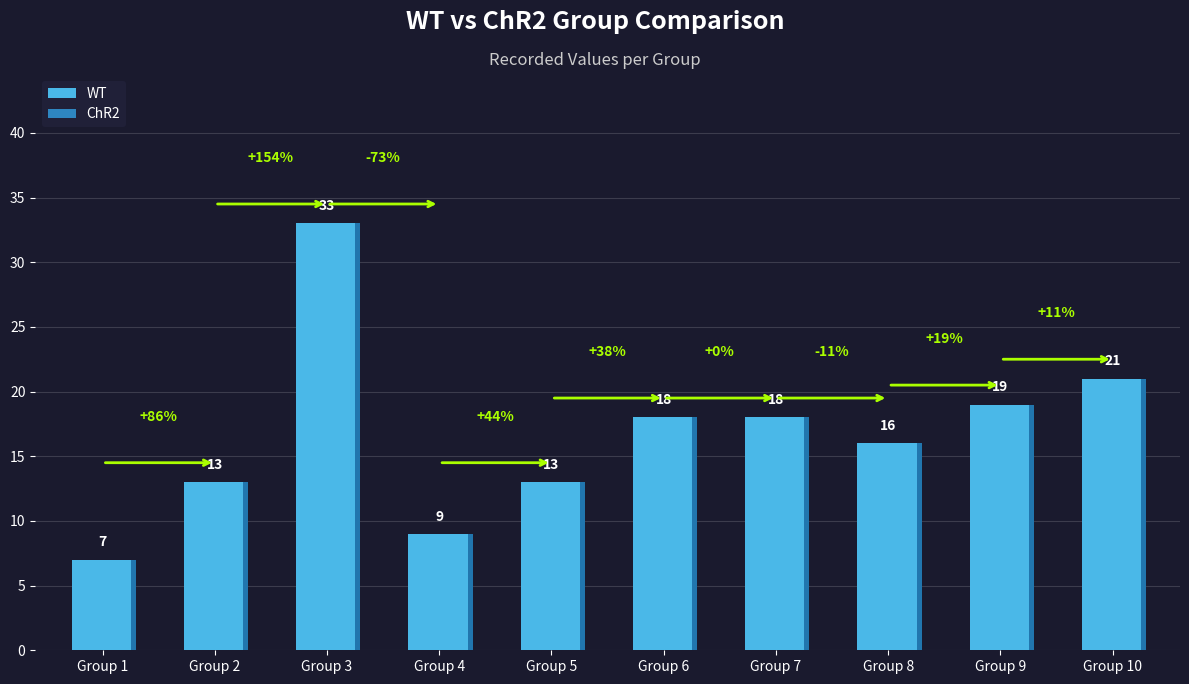

What is the value of the 10th bar from the left?

21